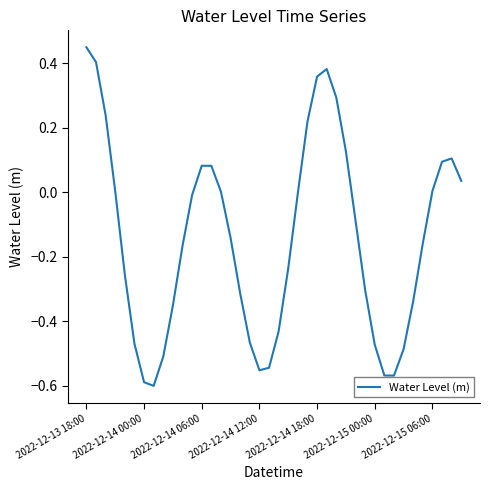

What is the difference between the maximum and minimum values?

1.1